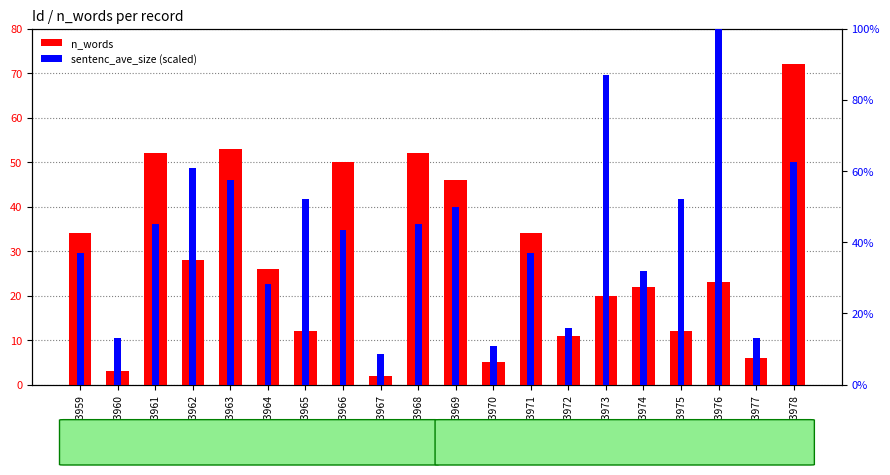

What is the difference between the highest and lowest values at 13972?

4.9